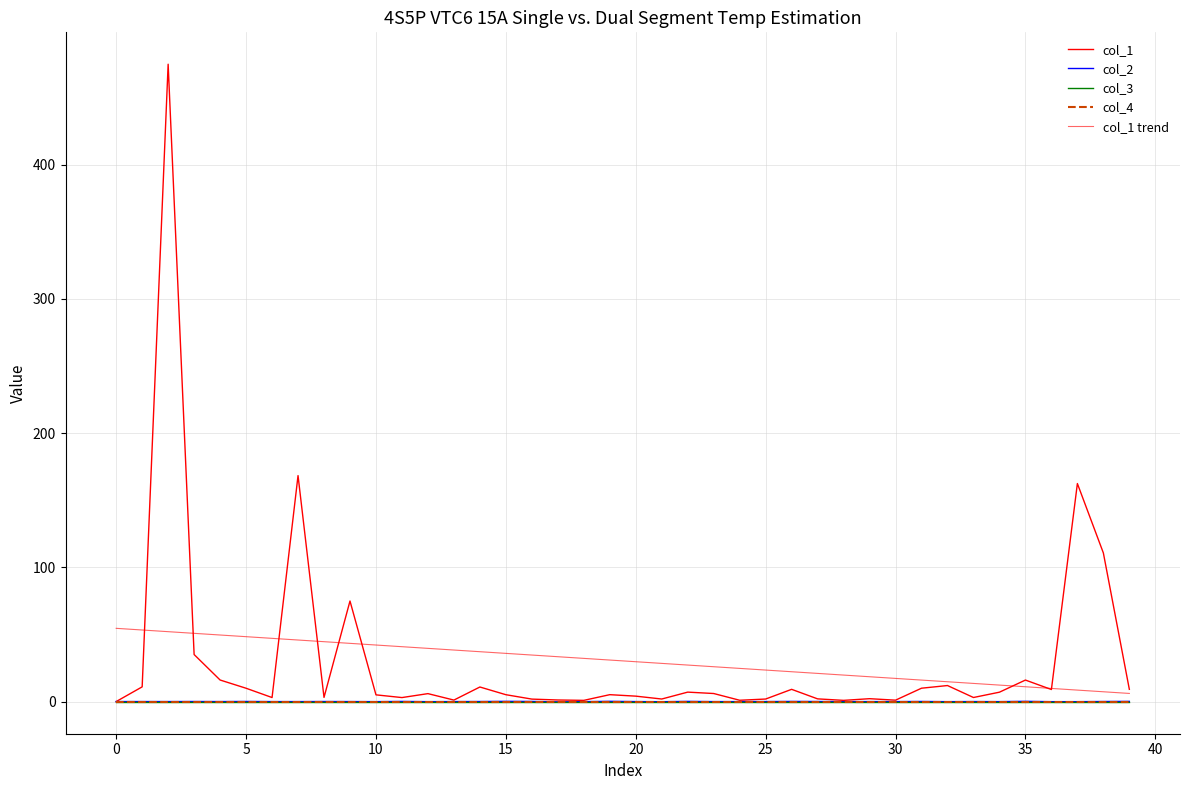

Is this an area chart (filled region under the line)?

No